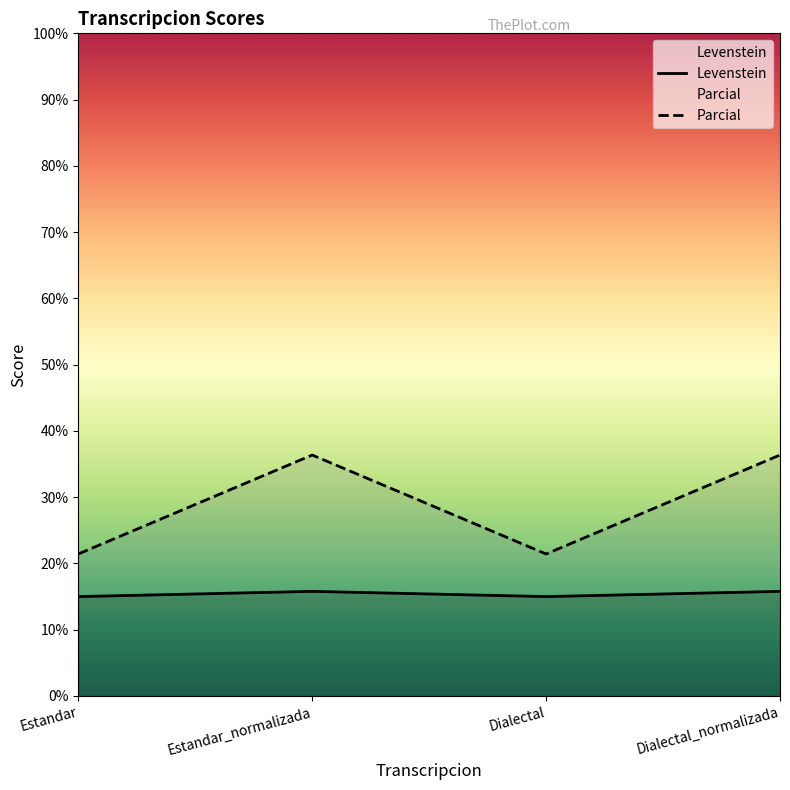

Is the value of Levenstein at Estandar_normalizada greater than the value of Parcial at Dialectal_normalizada?

No